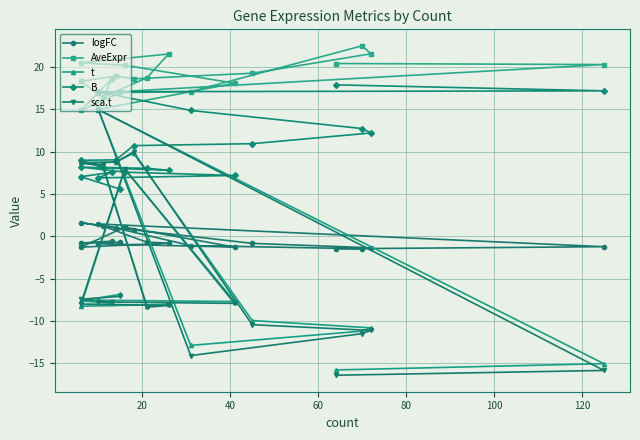

Which has a higher value, 20 or 40?

40